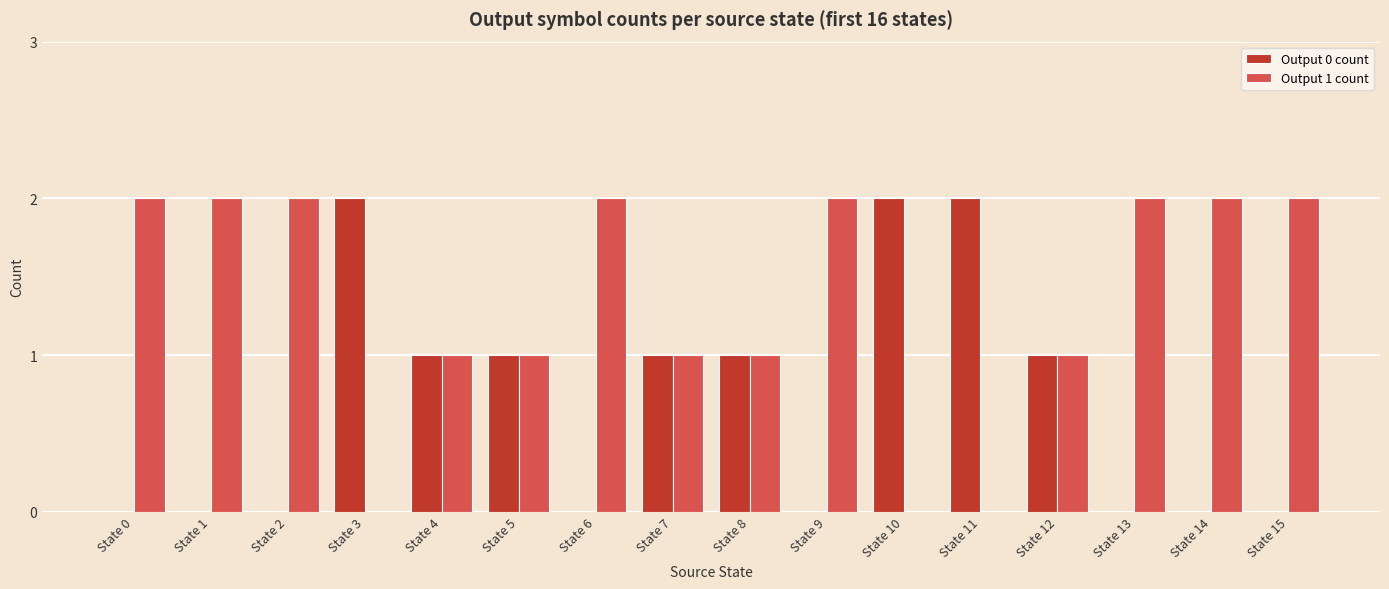

Is it true that Output 1 count equals 1 at State 11?

False